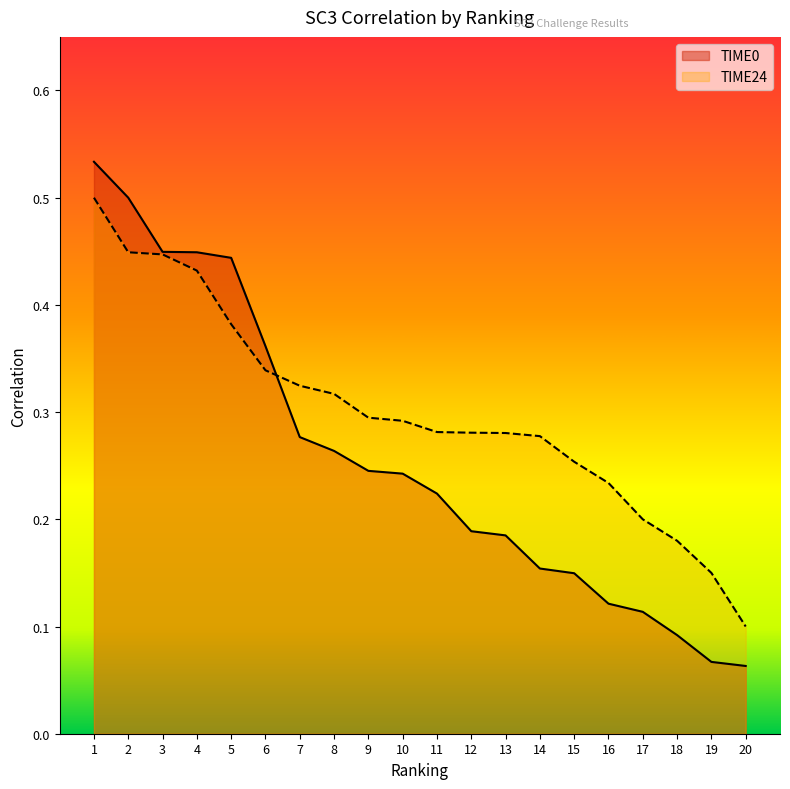

Count the number of data series in this chart.

2